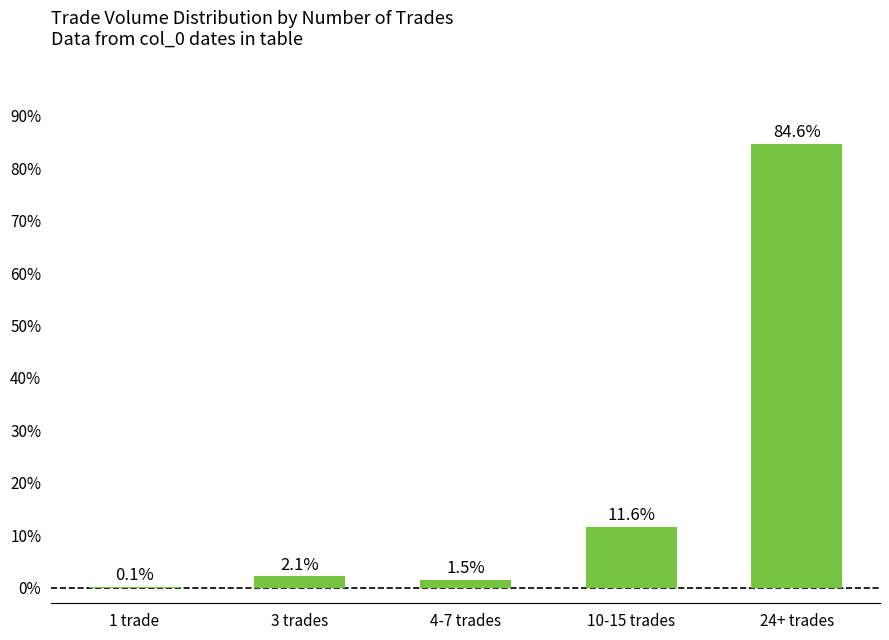

Reading left to right, list all the values displayed in this chart.

1 trade=0.1	3 trades=2.1	4-7 trades=1.5	10-15 trades=11.6	24+ trades=84.6